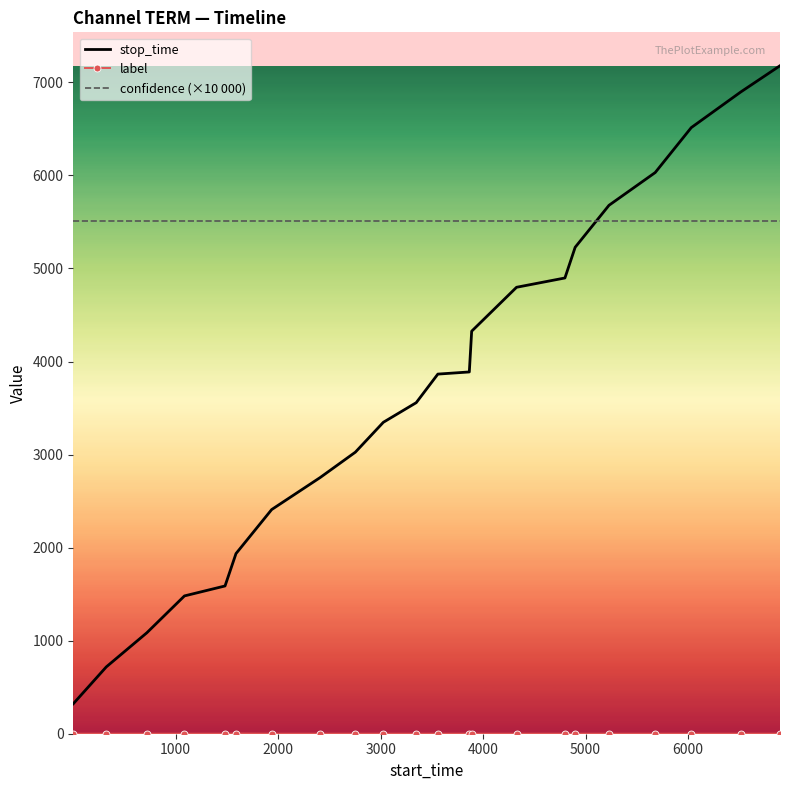

What is the highest value of the stop_time series?

7179.0